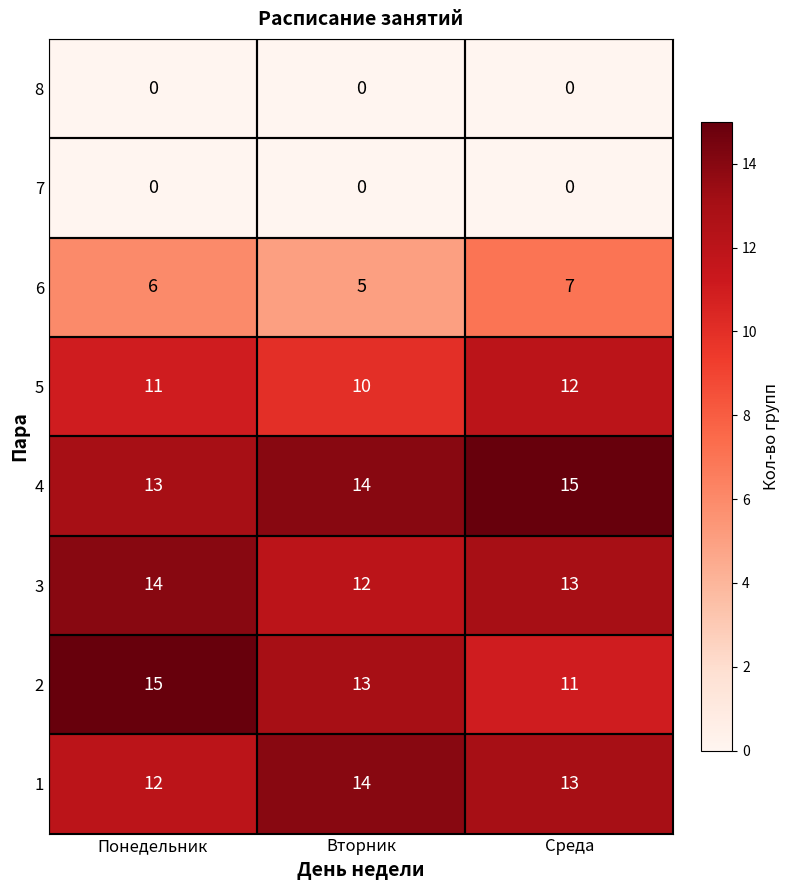

How many 2 values are between 11 and 15?

3